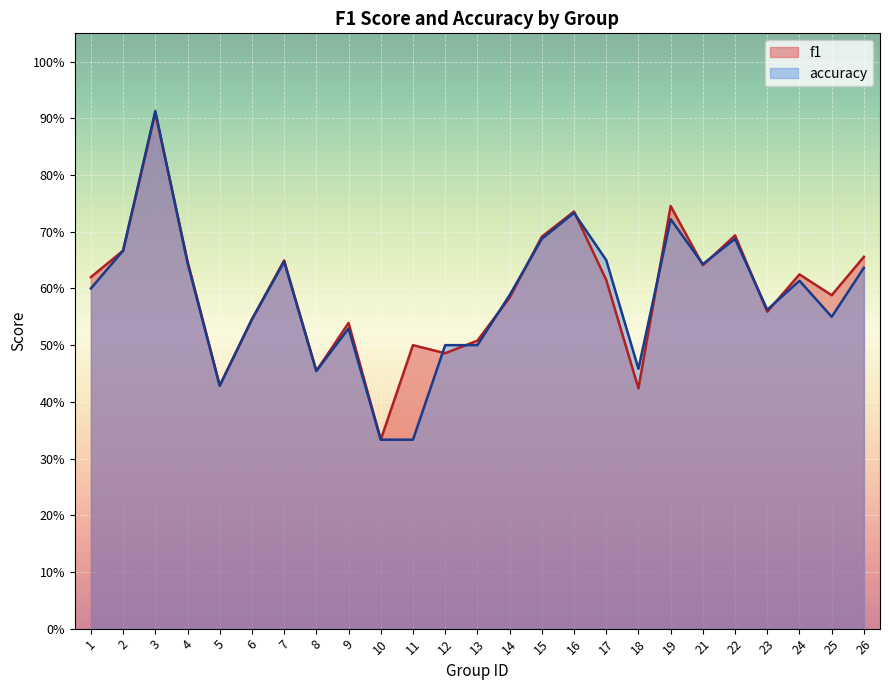

What is the approximate value of f1 at 21?

0.6